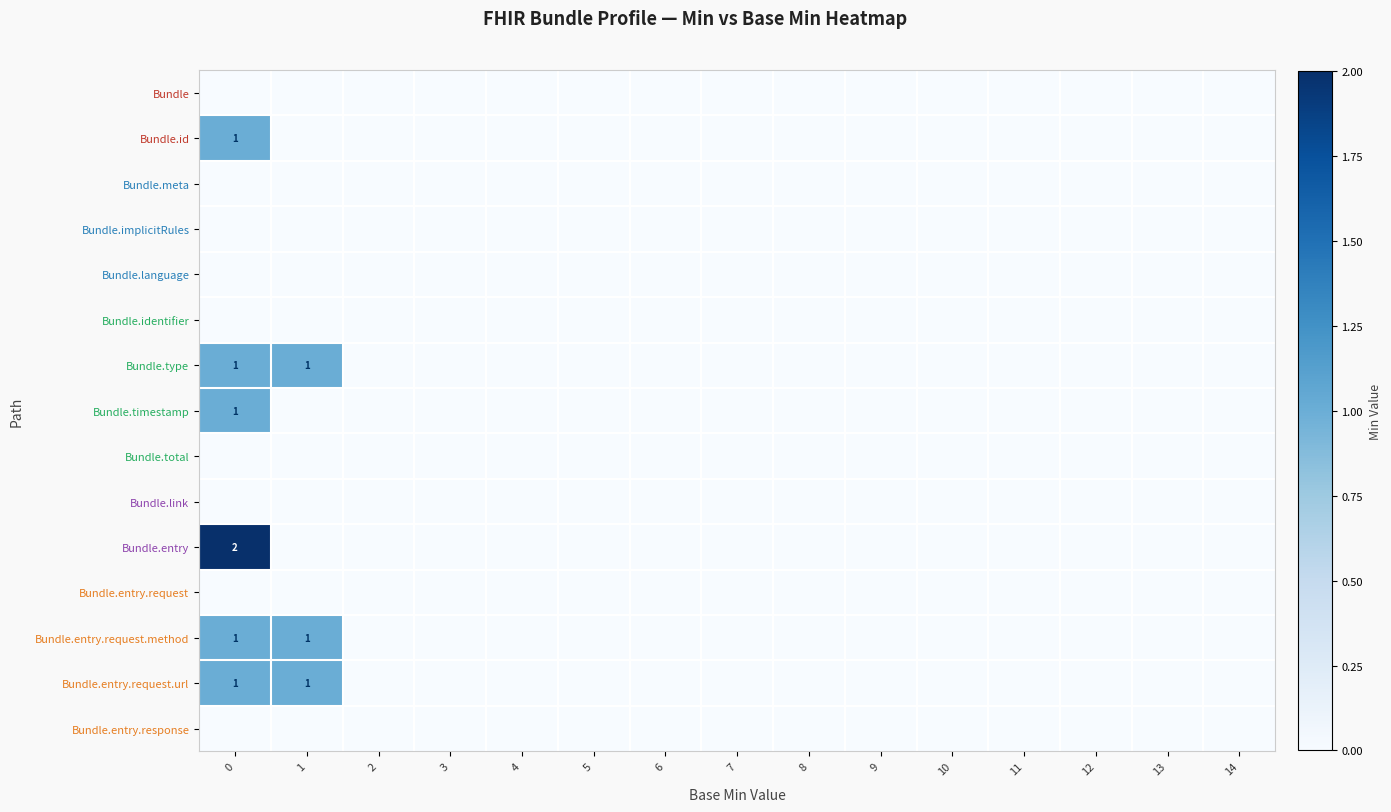

The value of Bundle.timestamp at 0 is 1. True or false?

True